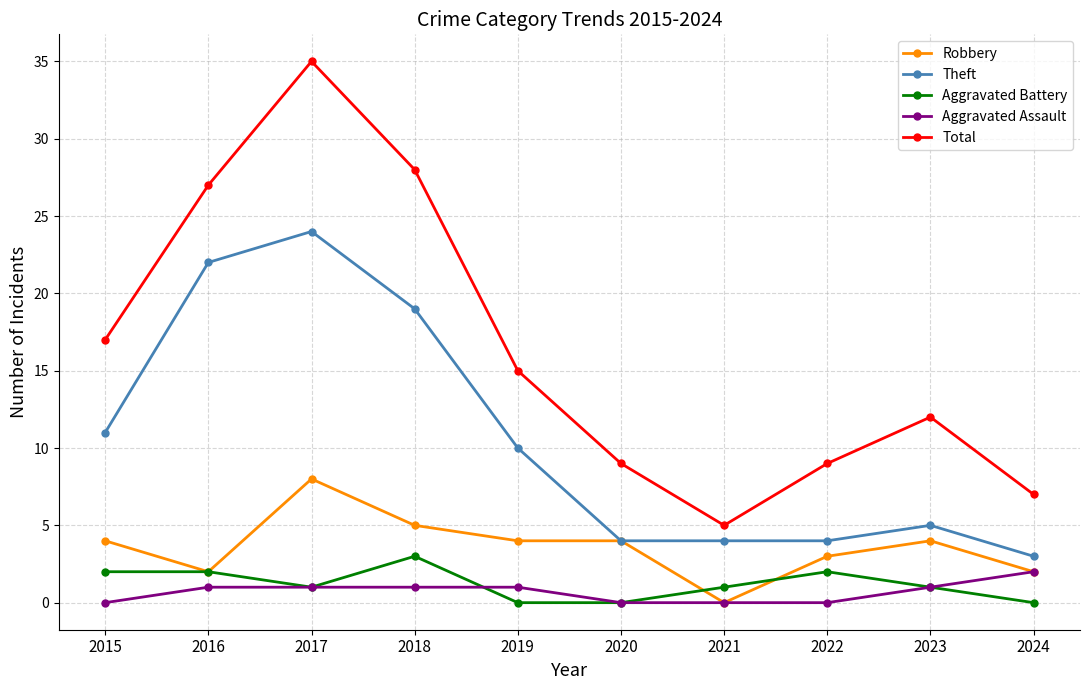

True or false: Total and Aggravated Assault intersect in this chart.

False